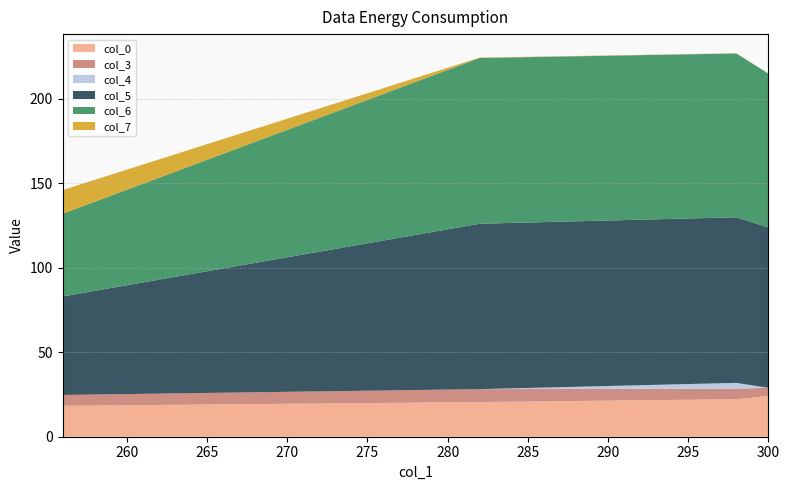

Reading left to right, transcribe all the data shown in this chart.

col_0: 18.3	20.5	22.2	24.1
col_3: 6.4	7.6	6.2	4.8
col_4: 0.0	0.0	3.5	0.0
col_5: 58.2	97.8	97.9	94.8
col_6: 48.9	98.0	96.9	90.9
col_7: 14.0	0.2	0.1	0.0